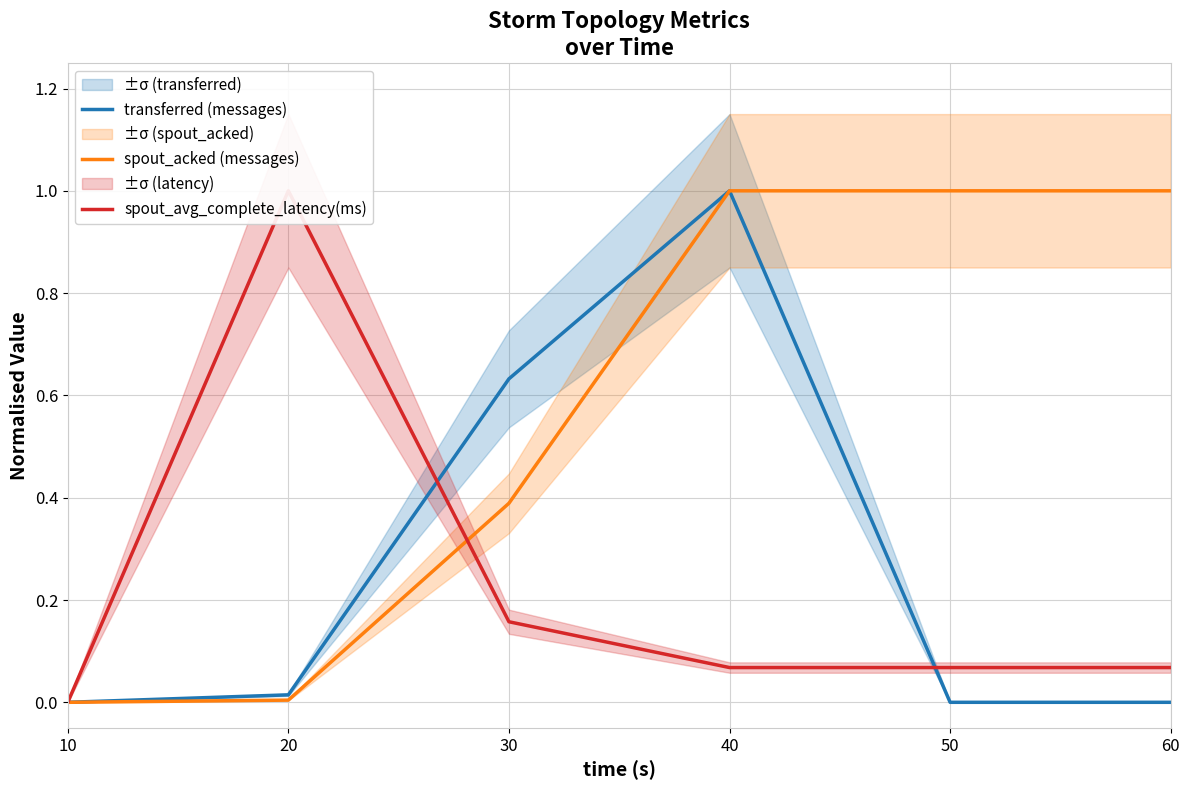

What is the sum of all spout_acked (messages) values?

3.4